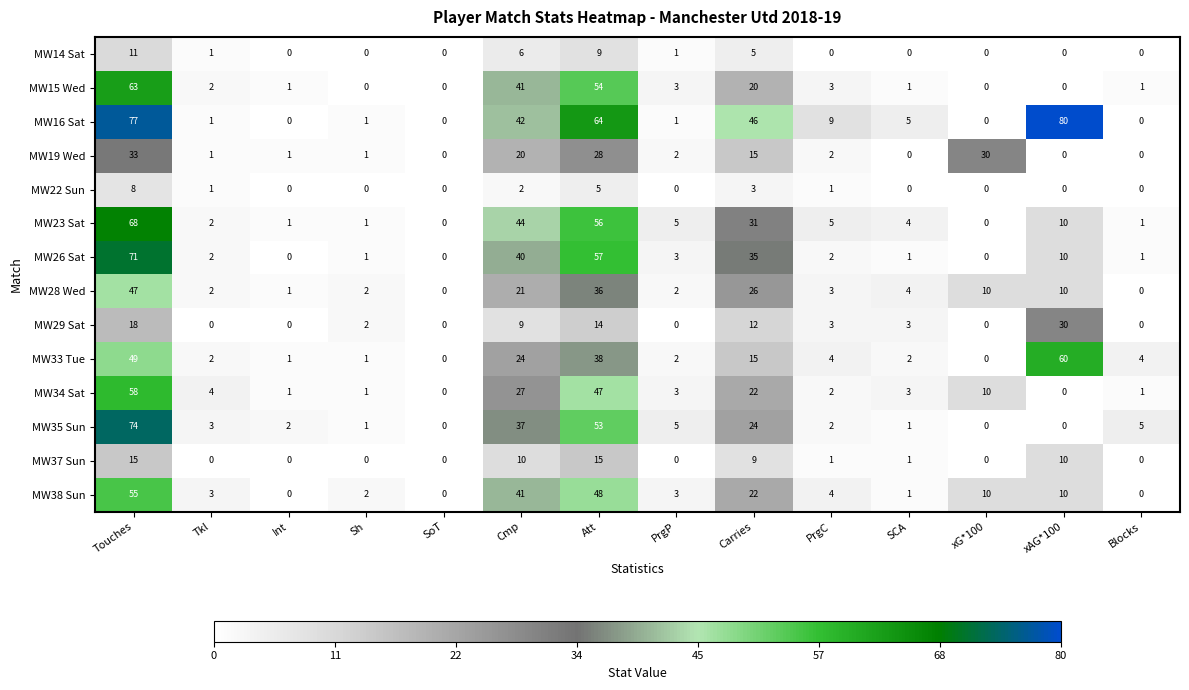

Count the number of data series in this chart.

14